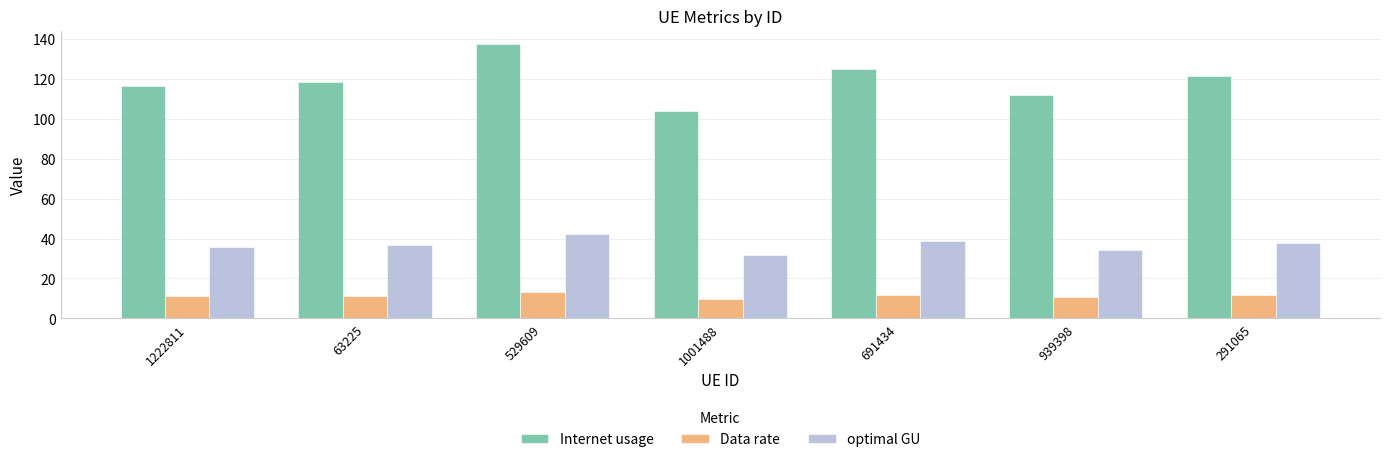

Which series changed the most between 63225 and 529609?

Internet usage